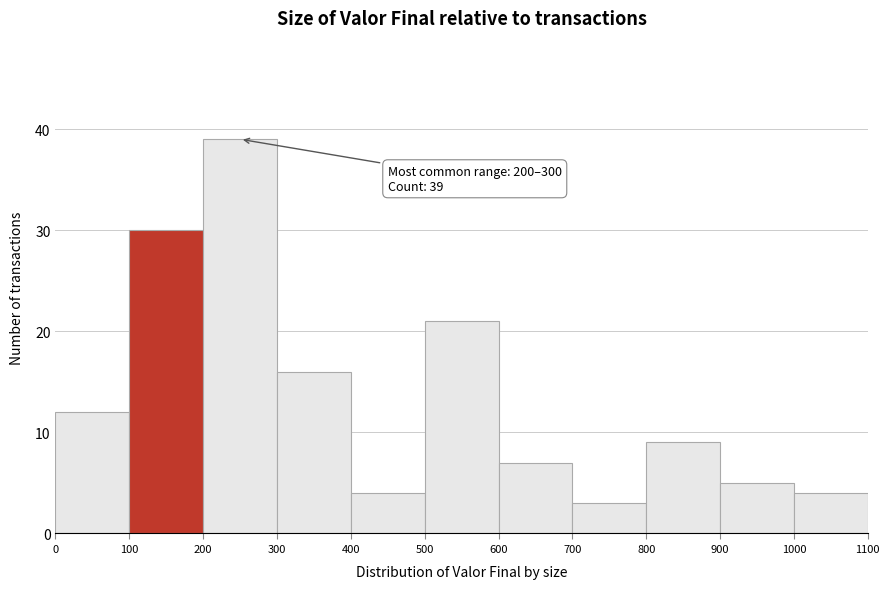

Which range on the x-axis has the tallest bar?

200 to 300